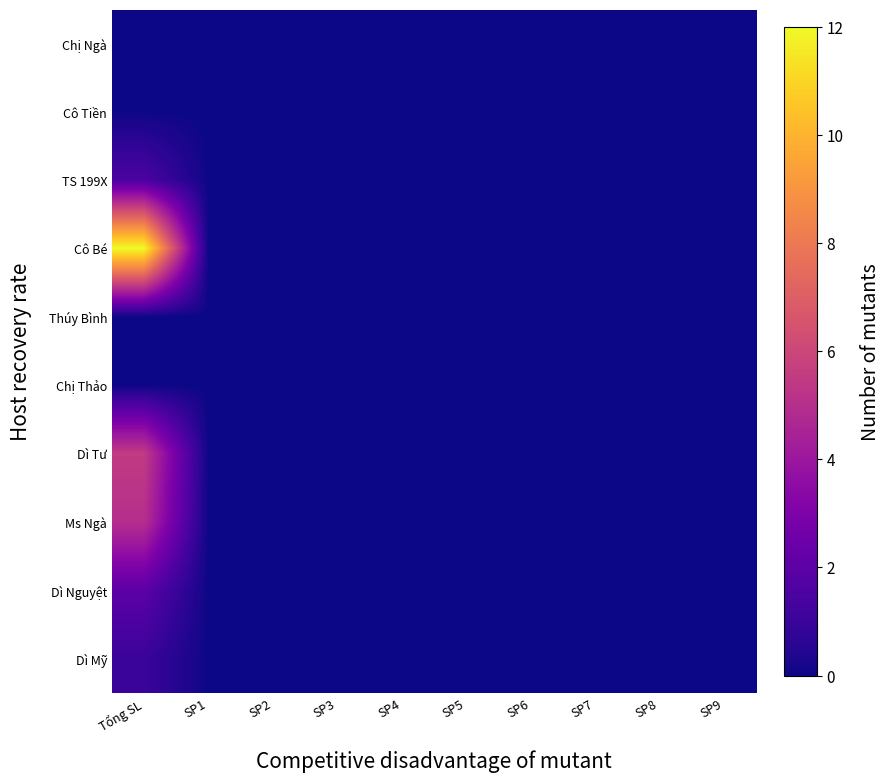

Reading left to right, list all the values displayed in this chart.

Chị Ngà: Tổng SL=0.0	SP1=0.0	SP2=0.0	SP3=0.0	SP4=0.0	SP5=0.0	SP6=0.0	SP7=0.0	SP8=0.0	SP9=0.0
Cô Tiền: Tổng SL=0.0	SP1=0.0	SP2=0.0	SP3=0.0	SP4=0.0	SP5=0.0	SP6=0.0	SP7=0.0	SP8=0.0	SP9=0.0
TS 199X: Tổng SL=1.5	SP1=0.0	SP2=0.0	SP3=0.0	SP4=0.0	SP5=0.0	SP6=0.0	SP7=0.0	SP8=0.0	SP9=0.0
Cô Bé: Tổng SL=12.0	SP1=0.0	SP2=0.0	SP3=0.0	SP4=0.0	SP5=0.0	SP6=0.0	SP7=0.0	SP8=0.0	SP9=0.0
Thúy Bình: Tổng SL=0.0	SP1=0.0	SP2=0.0	SP3=0.0	SP4=0.0	SP5=0.0	SP6=0.0	SP7=0.0	SP8=0.0	SP9=0.0
Chị Thảo: Tổng SL=0.0	SP1=0.0	SP2=0.0	SP3=0.0	SP4=0.0	SP5=0.0	SP6=0.0	SP7=0.0	SP8=0.0	SP9=0.0
Dì Tư: Tổng SL=5.5	SP1=0.0	SP2=0.0	SP3=0.0	SP4=0.0	SP5=0.0	SP6=0.0	SP7=0.0	SP8=0.0	SP9=0.0
Ms Ngà: Tổng SL=5.0	SP1=0.0	SP2=0.0	SP3=0.0	SP4=0.0	SP5=0.0	SP6=0.0	SP7=0.0	SP8=0.0	SP9=0.0
Dì Nguyệt: Tổng SL=2.0	SP1=0.0	SP2=0.0	SP3=0.0	SP4=0.0	SP5=0.0	SP6=0.0	SP7=0.0	SP8=0.0	SP9=0.0
Dì Mỹ: Tổng SL=1.0	SP1=0.0	SP2=0.0	SP3=0.0	SP4=0.0	SP5=0.0	SP6=0.0	SP7=0.0	SP8=0.0	SP9=0.0